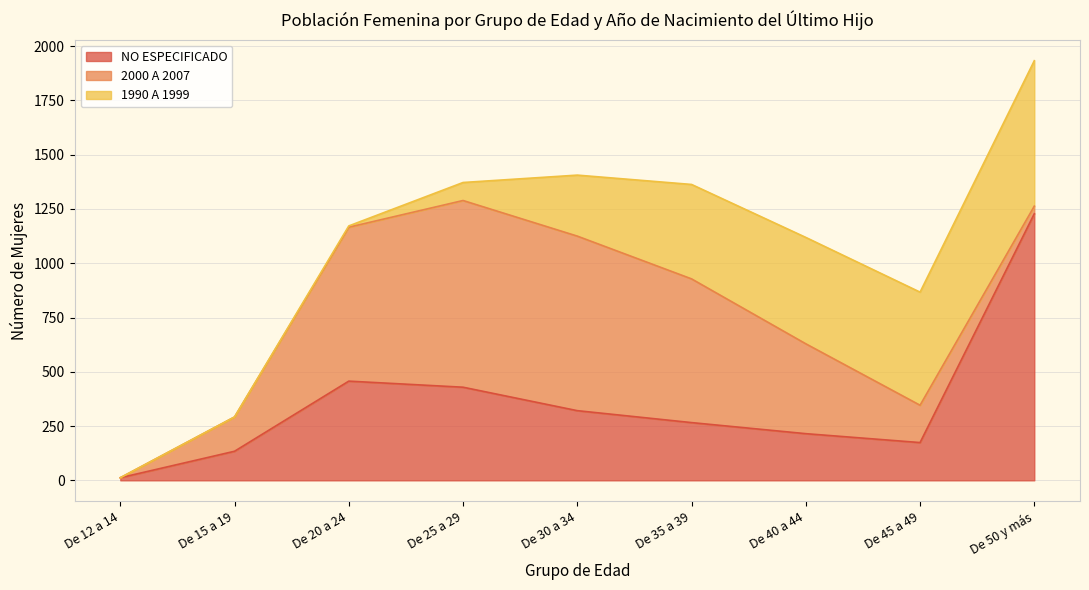

List the series in order of their peak value, lowest first.

1990 A 1999, 2000 A 2007, NO ESPECIFICADO